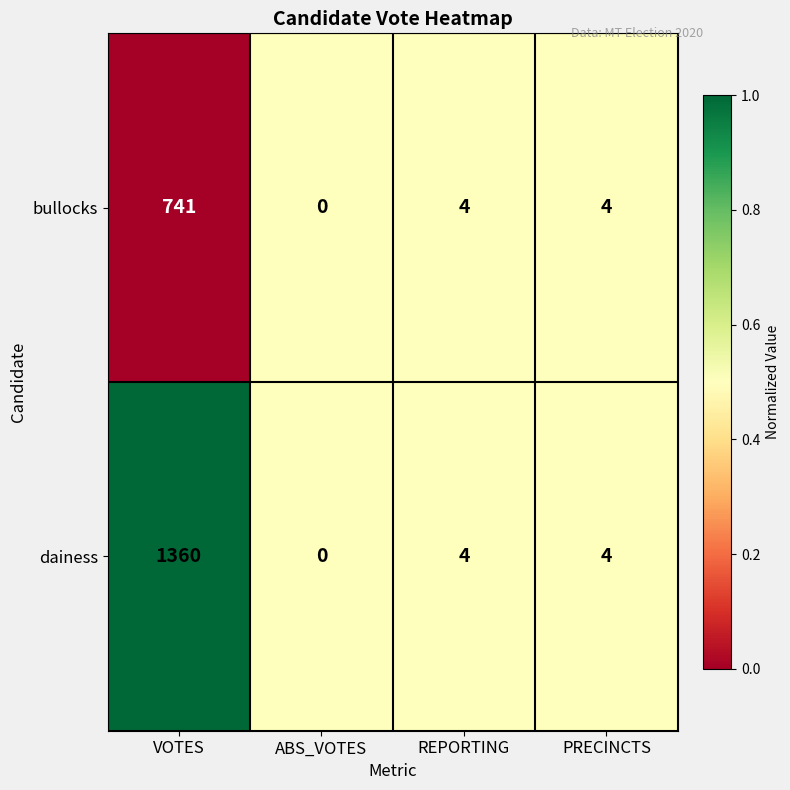

What is the difference between the maximum and second lowest values in the bullocks series?

737